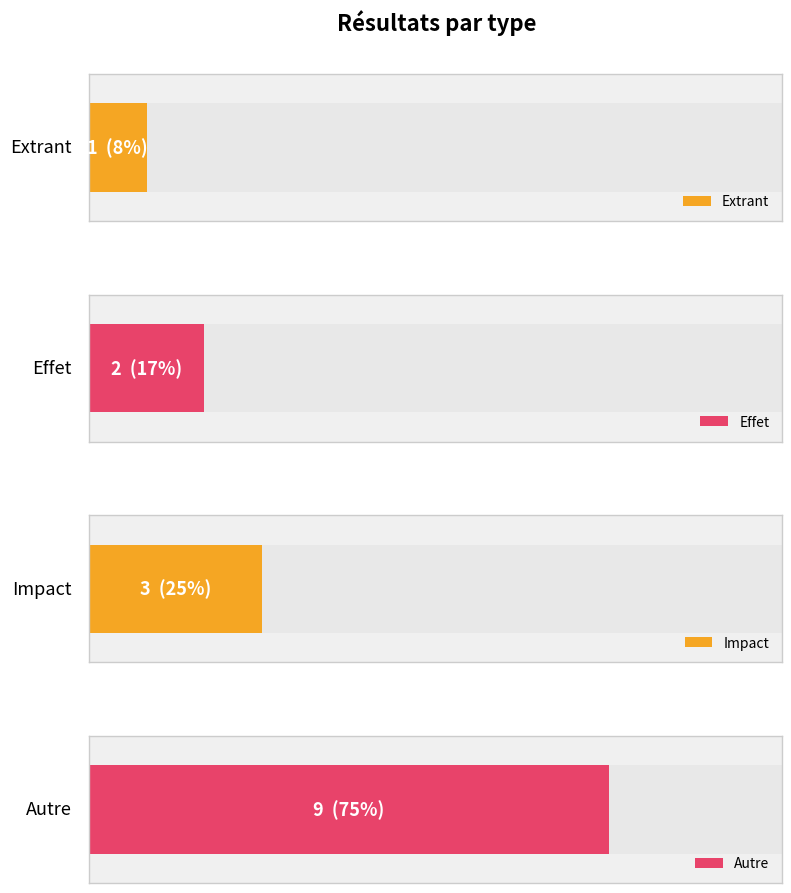

Which has a higher value, Autre or Extrant?

Autre